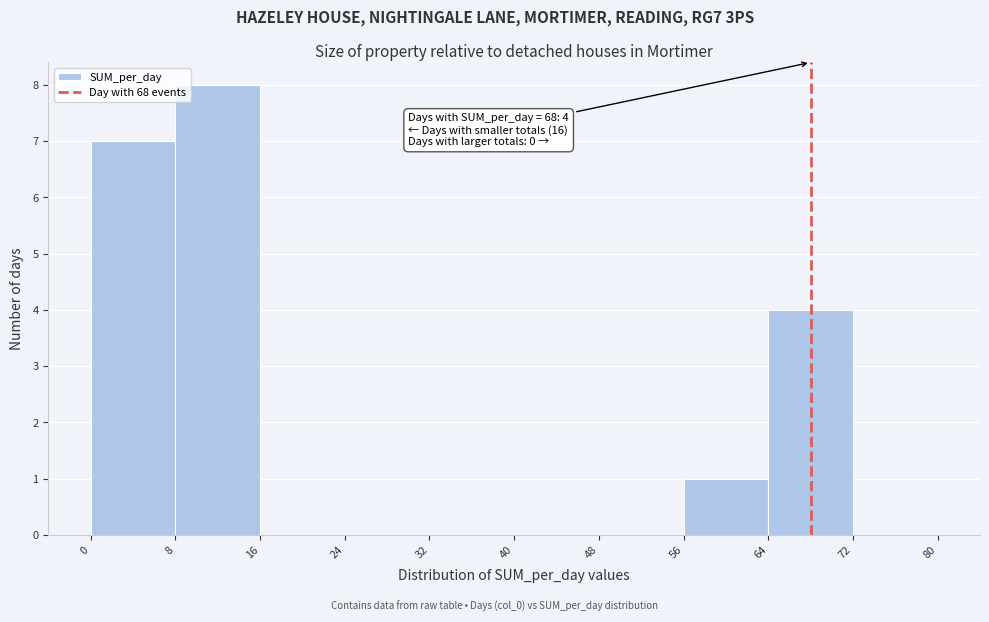

Which range on the x-axis has the tallest bar?

8 to 16